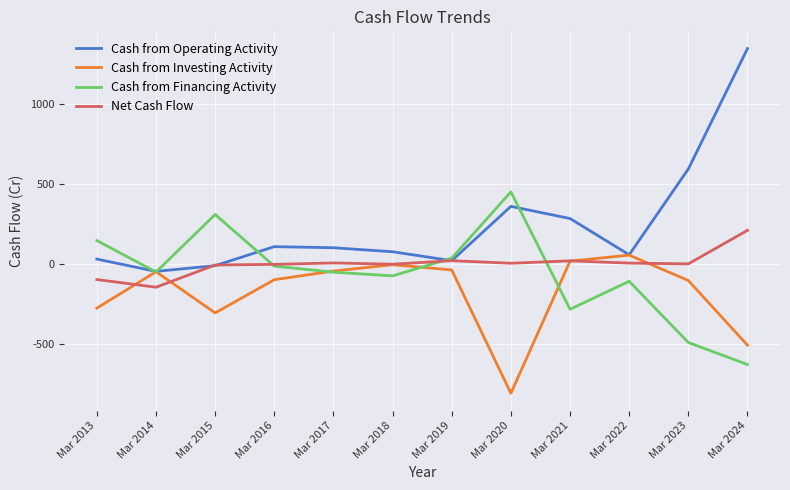

Which series has the largest total across all categories?

Cash from Operating Activity